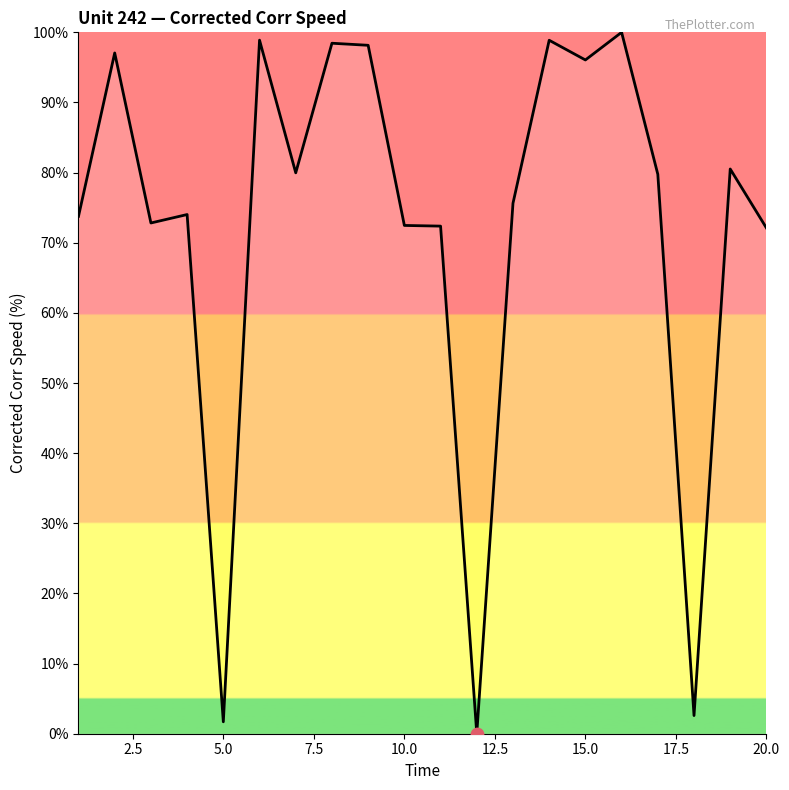

What is the greatest value displayed?

100.0